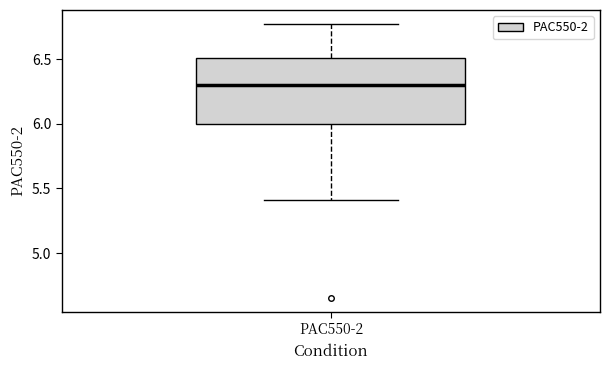

Transcribe this box plot: give where the median line is, the range the box spans, and where the two whiskers end, as read against the y-axis. The values are not printed on the chart, so give them approximately, as read against the axis.

median 6.30, box 6.00 to 6.50, whiskers 5.40 to 6.75